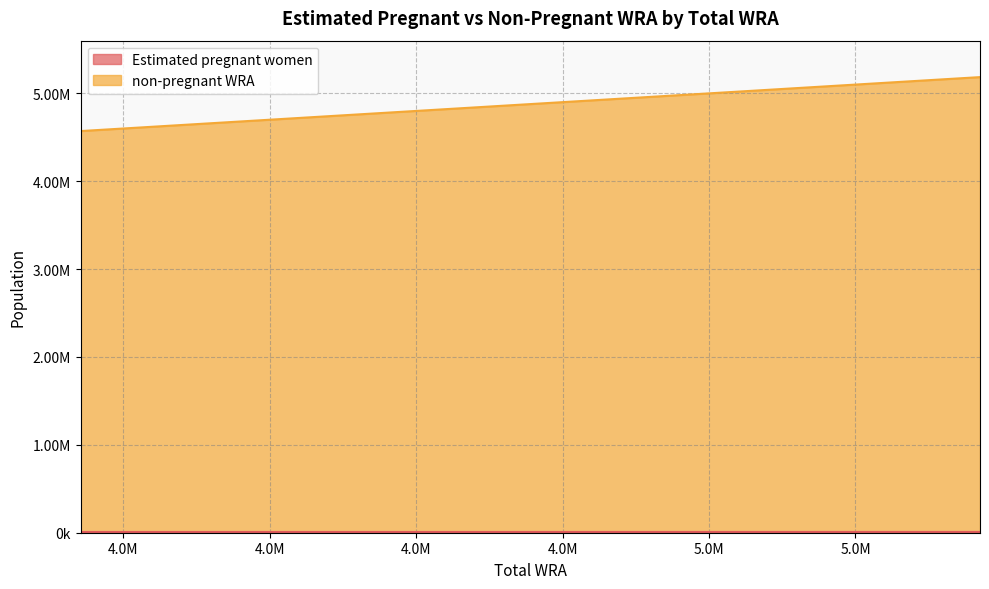

What is the difference between the second highest and minimum values in the non-pregnant WRA series?

572000.0